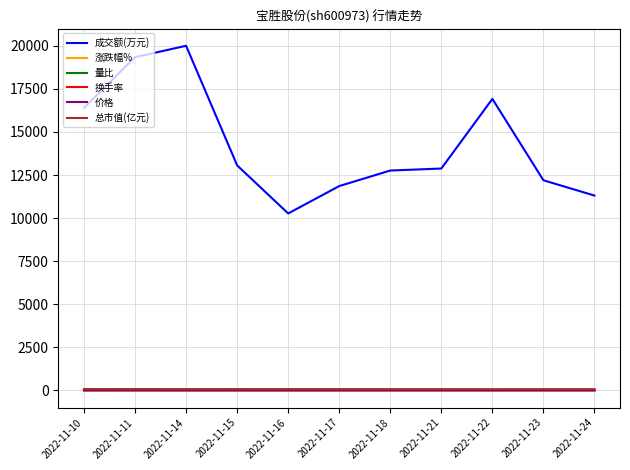

At which label does 成交额(万元) reach its minimum?

2022-11-16